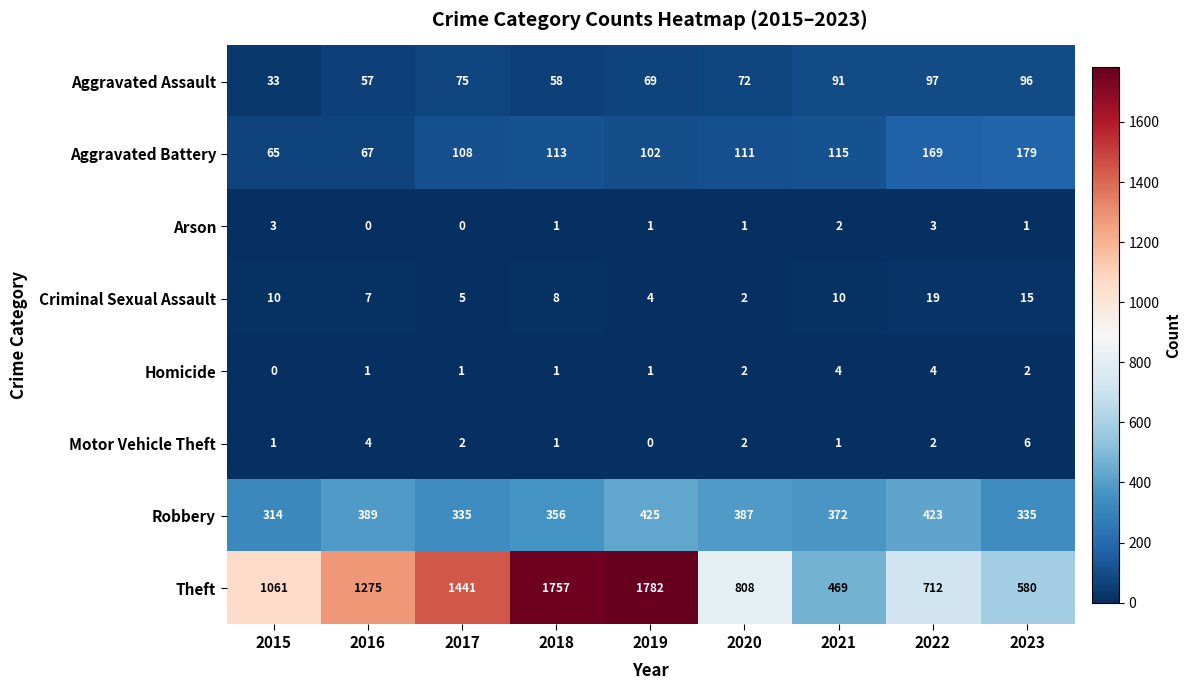

What is the difference between the highest and lowest values at 2015?

1061